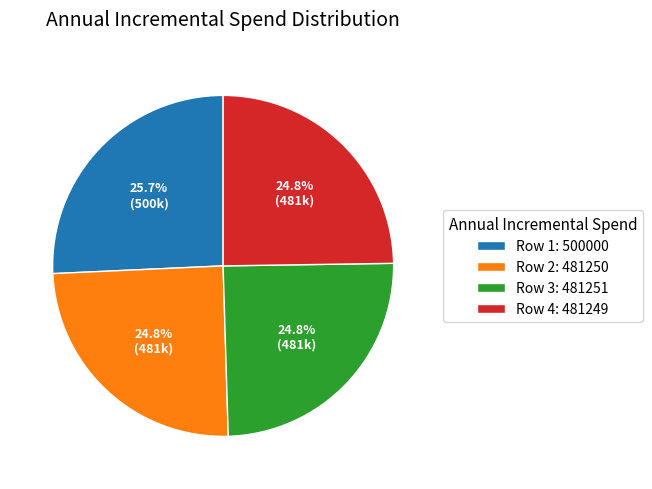

What is the largest slice in the pie chart?

Row 1: 500000